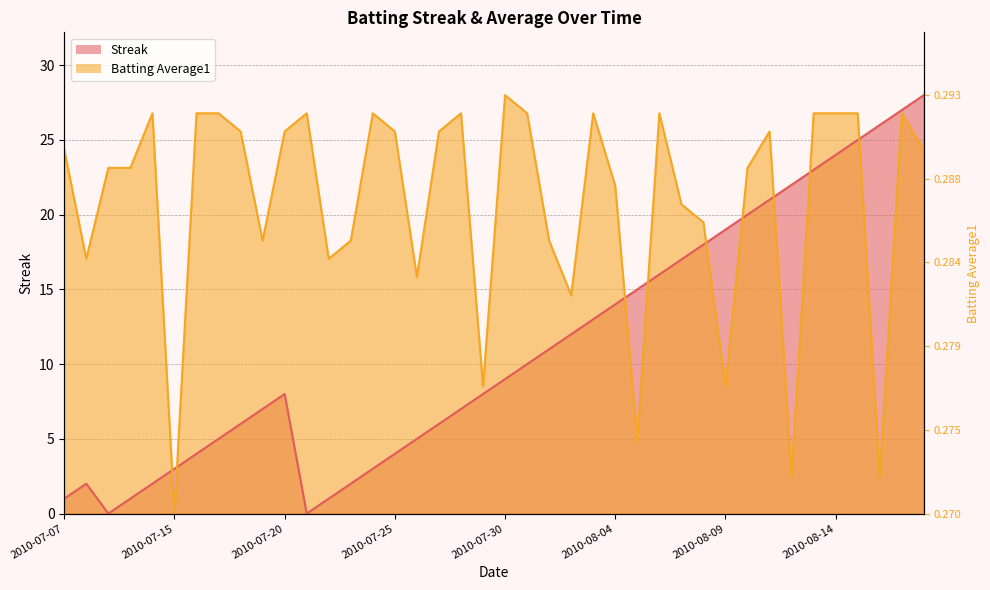

What is the value of the Streak point at the 5th from the left?

2.0